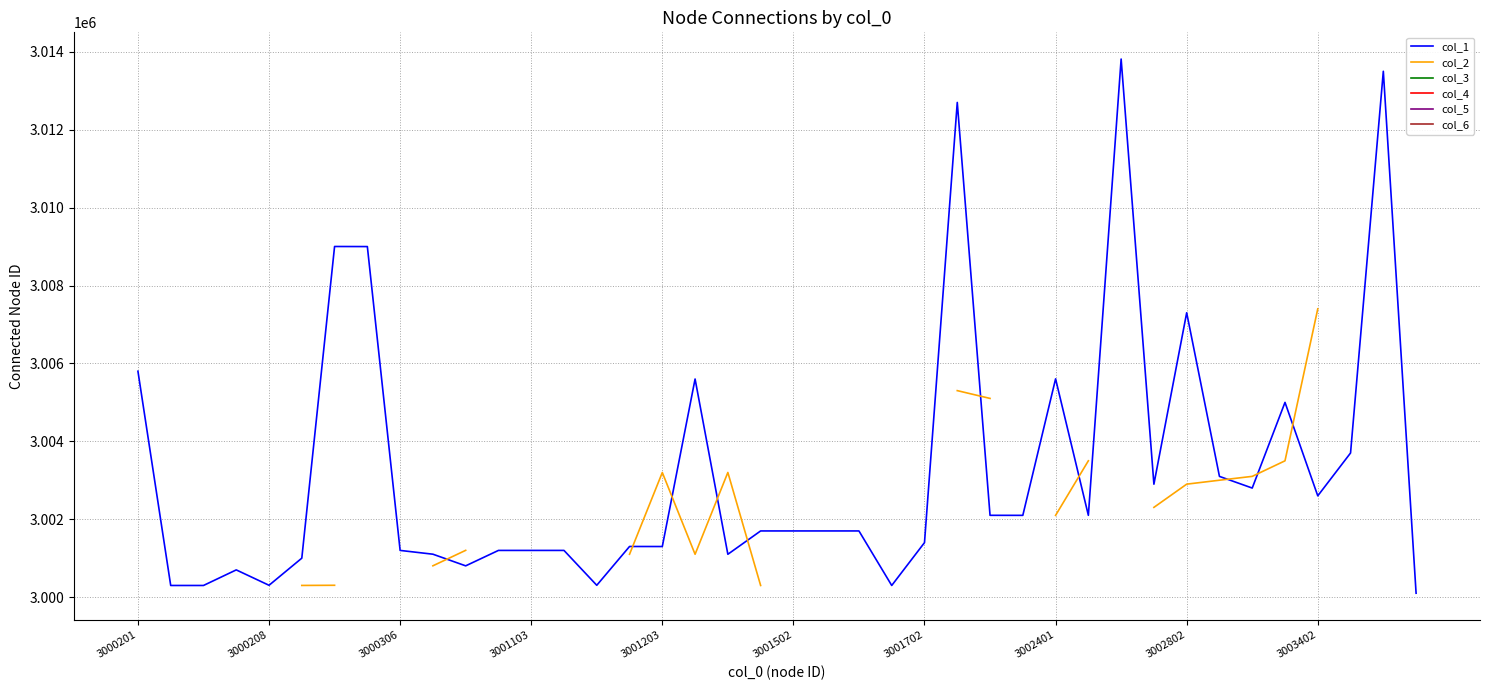

Is it true that col_2 equals 4556291.4 at 18?

False